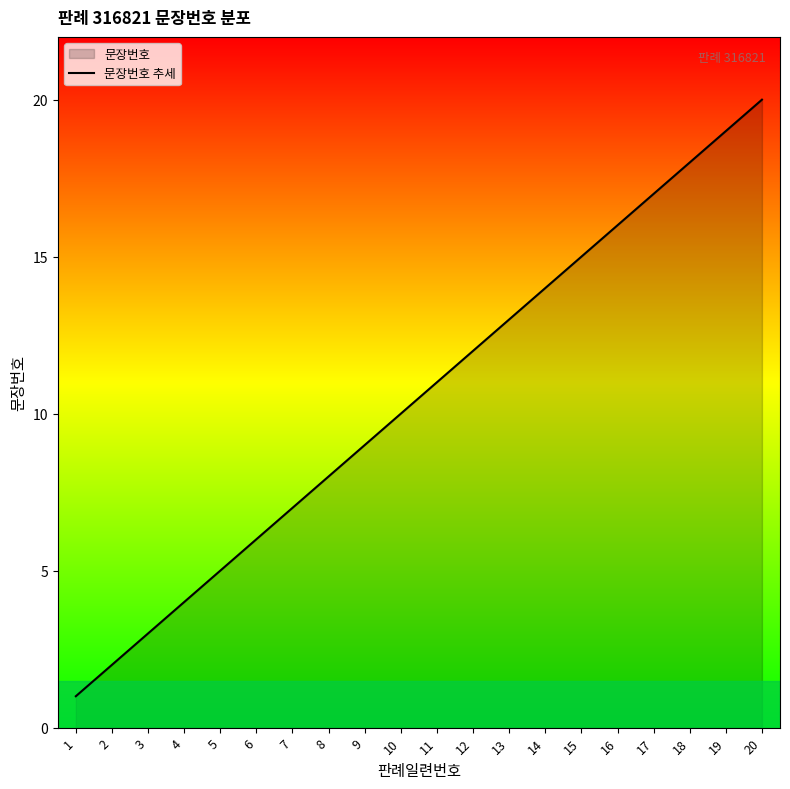

Approximately how many times larger is the value at 2 compared to 6?

0.3